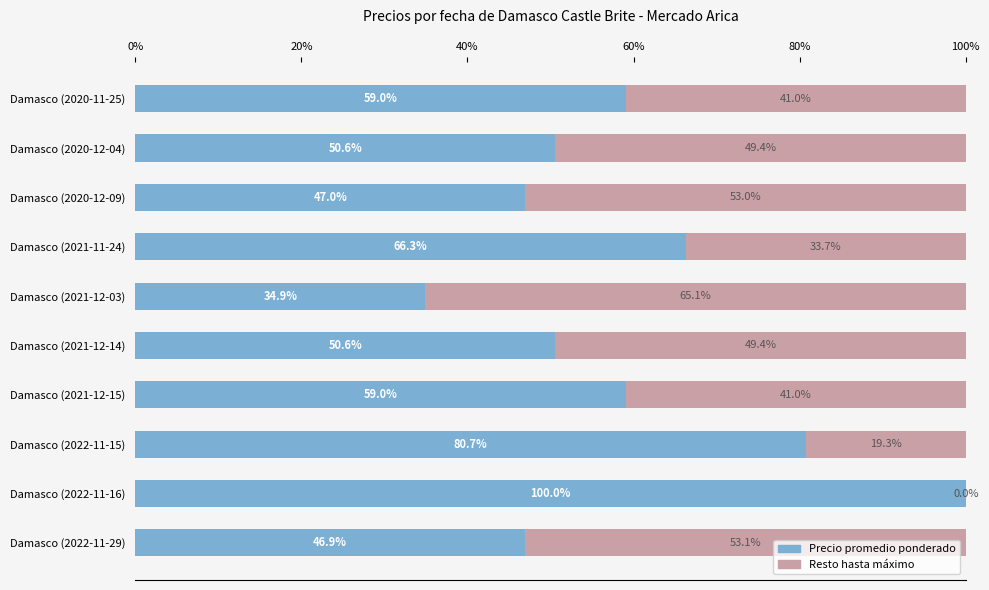

What is the highest value of the Precio promedio ponderado series?

100.0